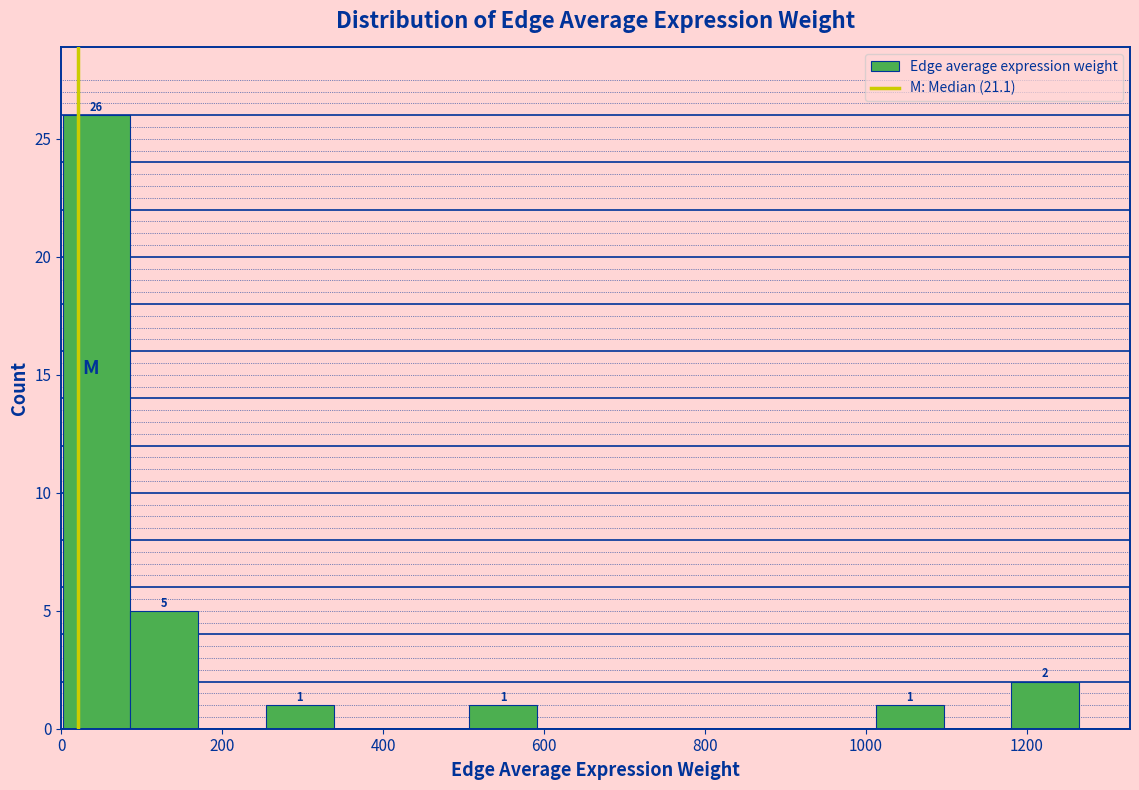

Over which range of the x-axis is the bar tallest?

0 to 80